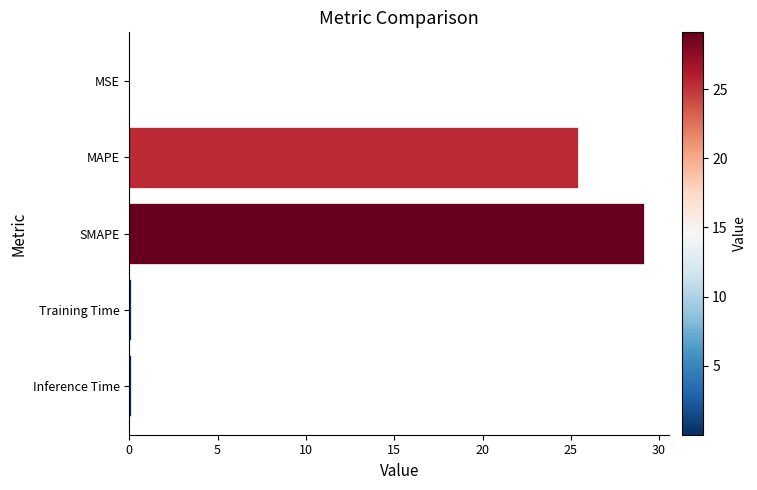

Count the number of categories in the chart.

5